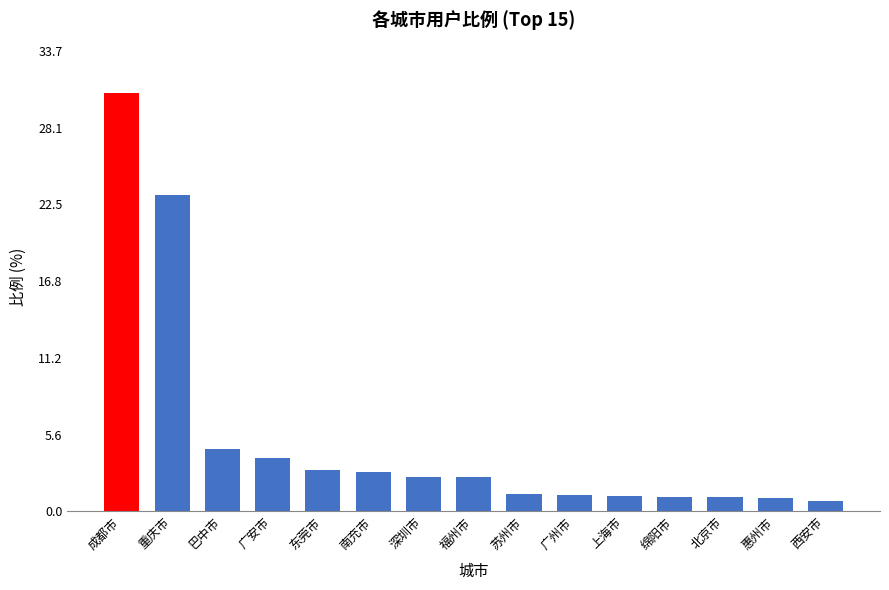

True or false: the data shows 1.2 at 苏州市.

True